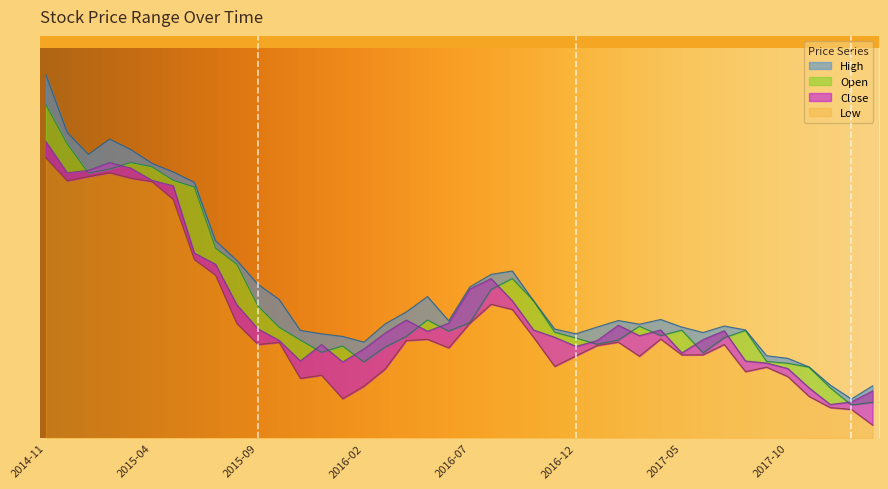

What is the difference between the highest and lowest values at 2018-02?

1.5